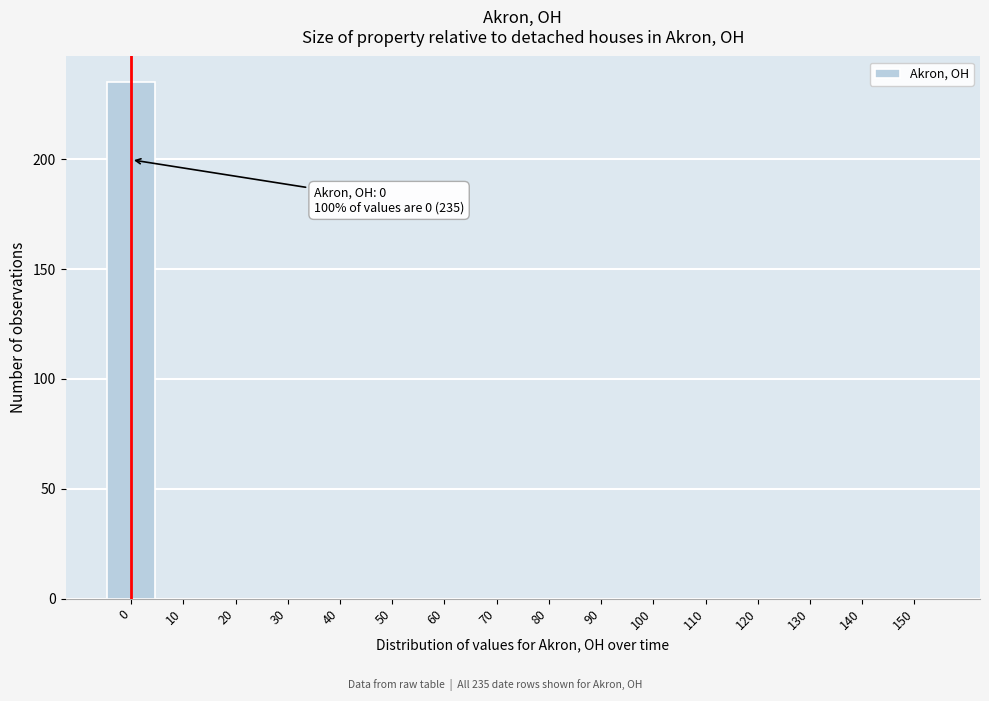

Reading left to right, list all the values displayed in this chart.

0=235	10=0	20=0	30=0	40=0	50=0	60=0	70=0	80=0	90=0	100=0	110=0	120=0	130=0	140=0	150=0